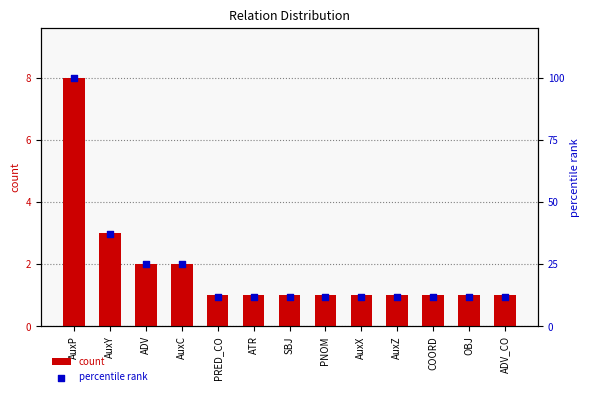

Which series has the largest total across all categories?

percentile rank